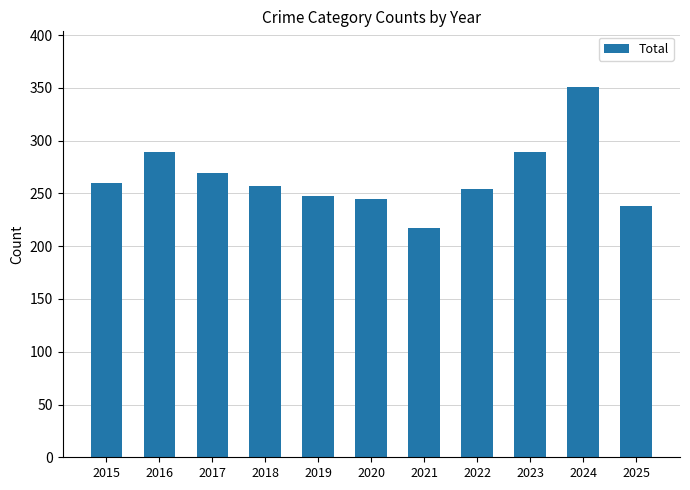

True or false: the data shows 353 at 2018.

False